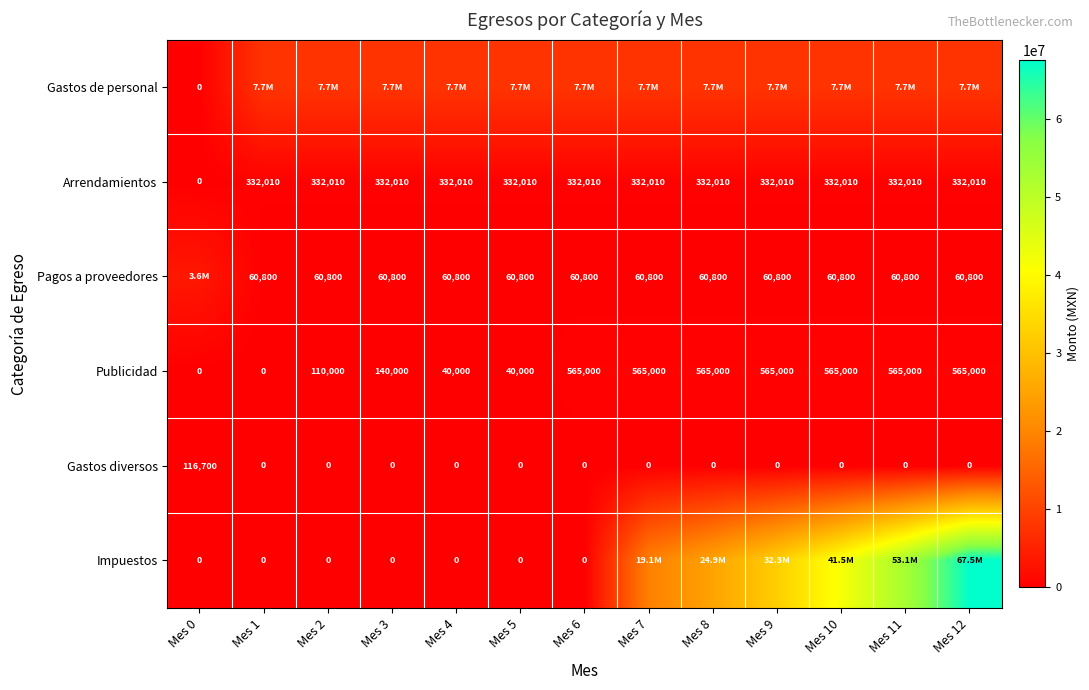

At which category is the sum across all series the highest?

Mes 12